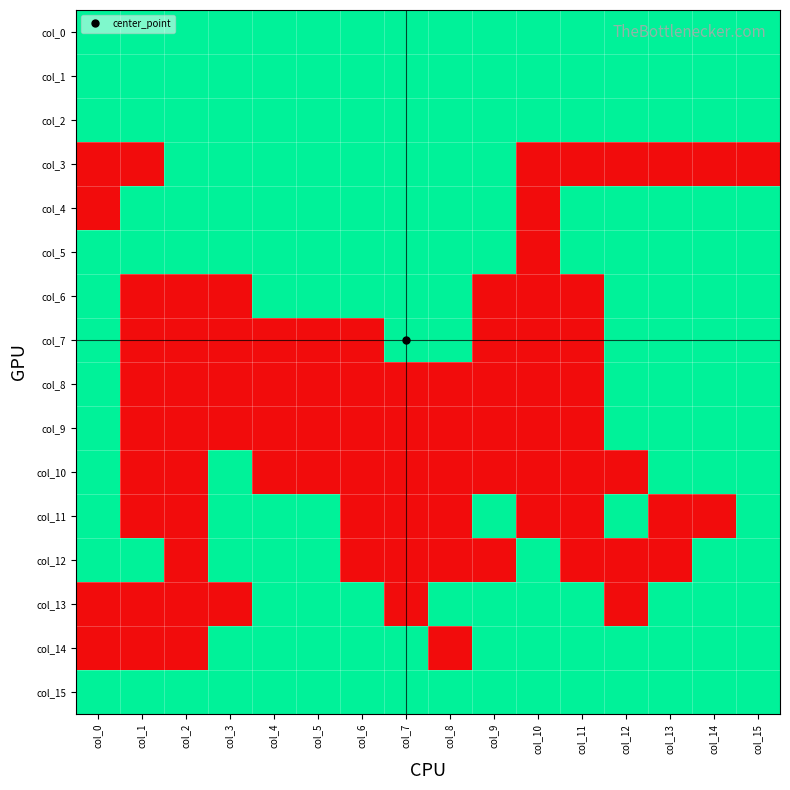

Reading right to left, transcribe all the data shown in this chart.

col_0: col_15=1	col_14=1	col_13=1	col_12=1	col_11=1	col_10=1	col_9=1	col_8=1	col_7=1	col_6=1	col_5=1	col_4=1	col_3=1	col_2=1	col_1=1	col_0=1
col_1: col_15=1	col_14=1	col_13=1	col_12=1	col_11=1	col_10=1	col_9=1	col_8=1	col_7=1	col_6=1	col_5=1	col_4=1	col_3=1	col_2=1	col_1=1	col_0=1
col_2: col_15=1	col_14=1	col_13=1	col_12=1	col_11=1	col_10=1	col_9=1	col_8=1	col_7=1	col_6=1	col_5=1	col_4=1	col_3=1	col_2=1	col_1=1	col_0=1
col_3: col_15=0	col_14=0	col_13=0	col_12=0	col_11=0	col_10=0	col_9=1	col_8=1	col_7=1	col_6=1	col_5=1	col_4=1	col_3=1	col_2=1	col_1=0	col_0=0
col_4: col_15=1	col_14=1	col_13=1	col_12=1	col_11=1	col_10=0	col_9=1	col_8=1	col_7=1	col_6=1	col_5=1	col_4=1	col_3=1	col_2=1	col_1=1	col_0=0
col_5: col_15=1	col_14=1	col_13=1	col_12=1	col_11=1	col_10=0	col_9=1	col_8=1	col_7=1	col_6=1	col_5=1	col_4=1	col_3=1	col_2=1	col_1=1	col_0=1
col_6: col_15=1	col_14=1	col_13=1	col_12=1	col_11=0	col_10=0	col_9=0	col_8=1	col_7=1	col_6=1	col_5=1	col_4=1	col_3=0	col_2=0	col_1=0	col_0=1
col_7: col_15=1	col_14=1	col_13=1	col_12=1	col_11=0	col_10=0	col_9=0	col_8=1	col_7=1	col_6=0	col_5=0	col_4=0	col_3=0	col_2=0	col_1=0	col_0=1
col_8: col_15=1	col_14=1	col_13=1	col_12=1	col_11=0	col_10=0	col_9=0	col_8=0	col_7=0	col_6=0	col_5=0	col_4=0	col_3=0	col_2=0	col_1=0	col_0=1
col_9: col_15=1	col_14=1	col_13=1	col_12=1	col_11=0	col_10=0	col_9=0	col_8=0	col_7=0	col_6=0	col_5=0	col_4=0	col_3=0	col_2=0	col_1=0	col_0=1
col_10: col_15=1	col_14=1	col_13=1	col_12=0	col_11=0	col_10=0	col_9=0	col_8=0	col_7=0	col_6=0	col_5=0	col_4=0	col_3=1	col_2=0	col_1=0	col_0=1
col_11: col_15=1	col_14=0	col_13=0	col_12=1	col_11=0	col_10=0	col_9=1	col_8=0	col_7=0	col_6=0	col_5=1	col_4=1	col_3=1	col_2=0	col_1=0	col_0=1
col_12: col_15=1	col_14=1	col_13=0	col_12=0	col_11=0	col_10=1	col_9=0	col_8=0	col_7=0	col_6=0	col_5=1	col_4=1	col_3=1	col_2=0	col_1=1	col_0=1
col_13: col_15=1	col_14=1	col_13=1	col_12=0	col_11=1	col_10=1	col_9=1	col_8=1	col_7=0	col_6=1	col_5=1	col_4=1	col_3=0	col_2=0	col_1=0	col_0=0
col_14: col_15=1	col_14=1	col_13=1	col_12=1	col_11=1	col_10=1	col_9=1	col_8=0	col_7=1	col_6=1	col_5=1	col_4=1	col_3=1	col_2=0	col_1=0	col_0=0
col_15: col_15=1	col_14=1	col_13=1	col_12=1	col_11=1	col_10=1	col_9=1	col_8=1	col_7=1	col_6=1	col_5=1	col_4=1	col_3=1	col_2=1	col_1=1	col_0=1